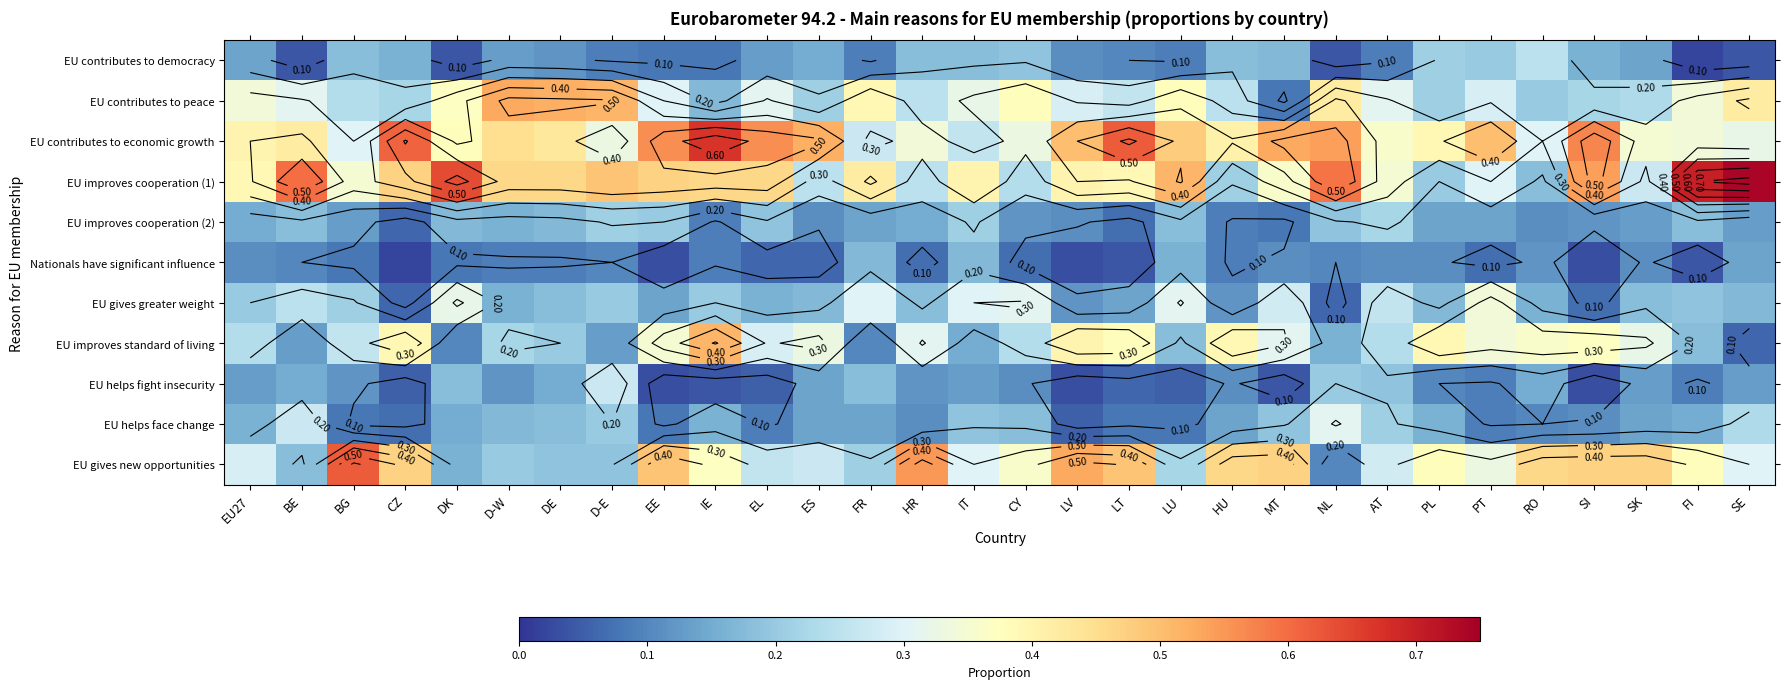

What value does the Nationals have significant influence series have at DK?

0.1